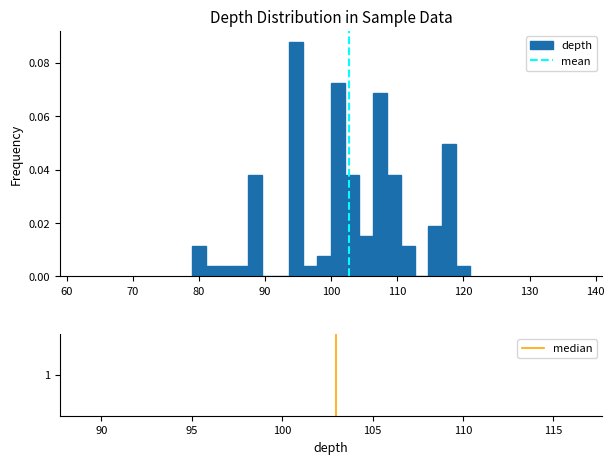

Around what value on the x-axis is the tallest bar? Give the approximate position of its centre, as read against the axis.

95